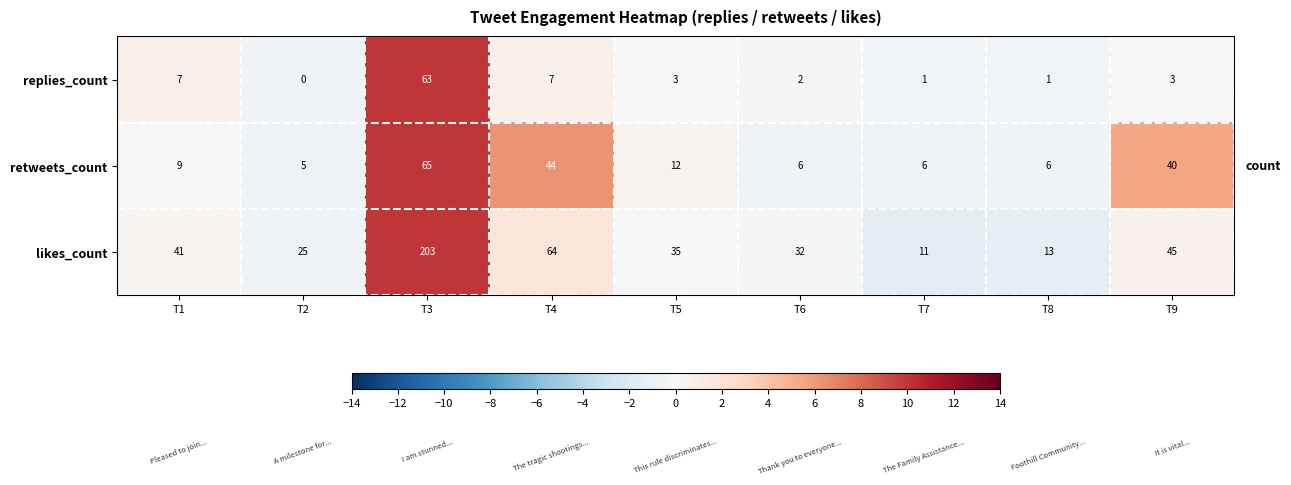

Reading left to right, transcribe all the data shown in this chart.

replies_count: 7	0	63	7	3	2	1	1	3
retweets_count: 9	5	65	44	12	6	6	6	40
likes_count: 41	25	203	64	35	32	11	13	45